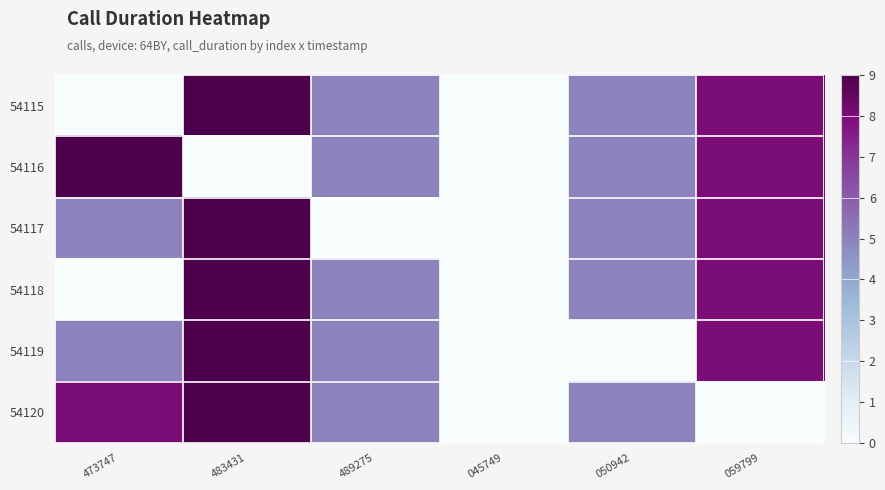

Between 473747 and 045749, which is larger?

473747